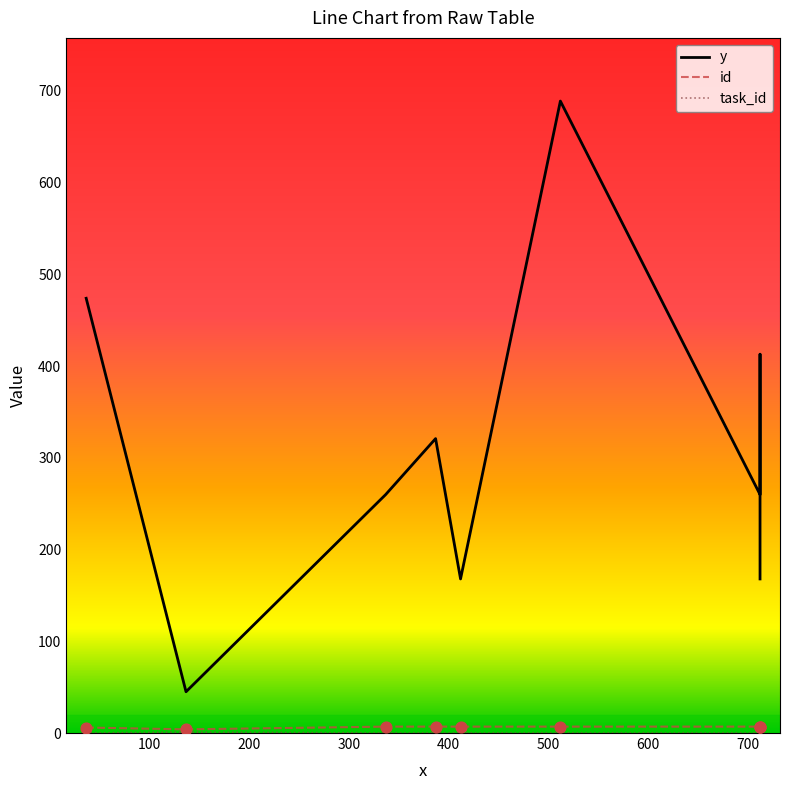

At which category is the sum across all series the highest?

512